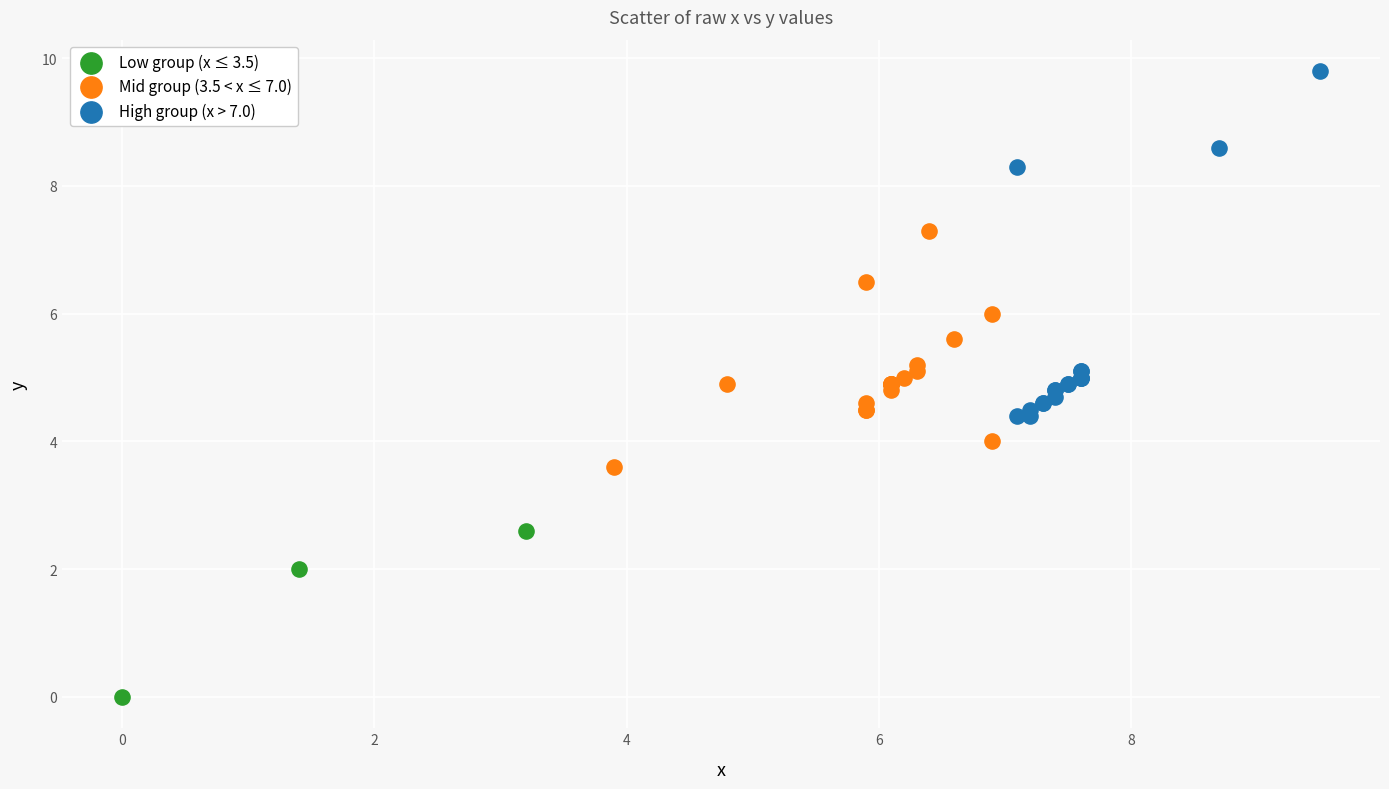

Which series has the widest spread of Y values?

High group (x > 7.0)